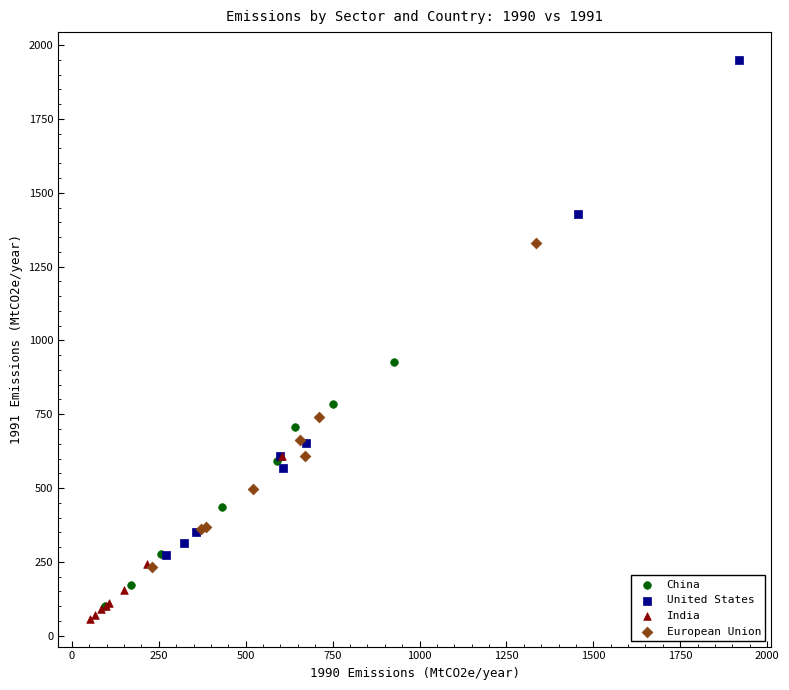

Which series reaches the minimum Y coordinate?

India